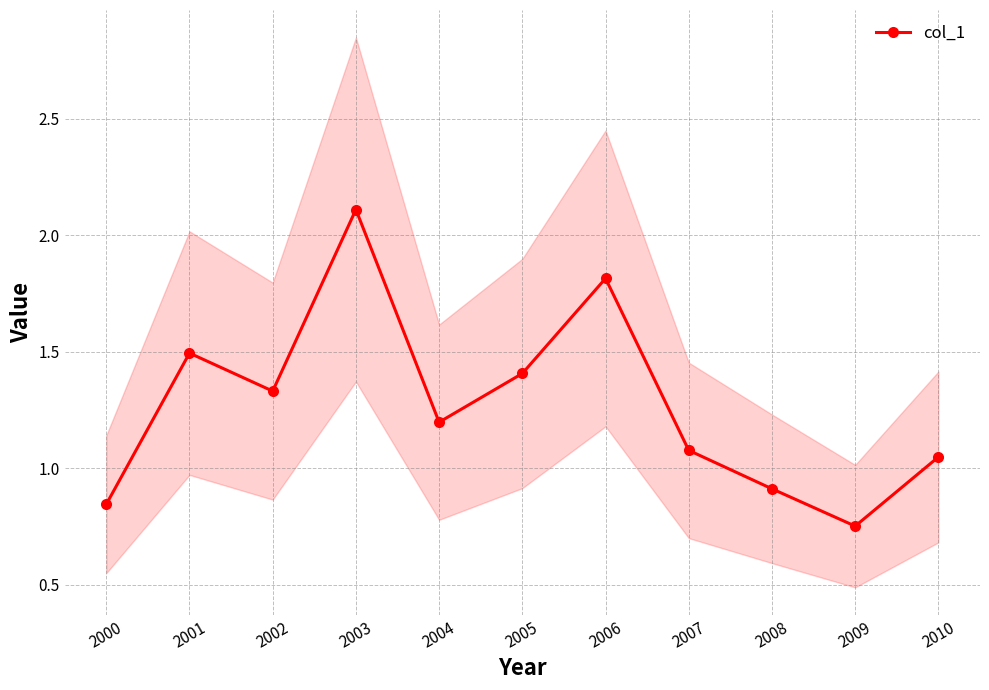

How many points are higher than both their immediate neighbors (excluding endpoints)?

3